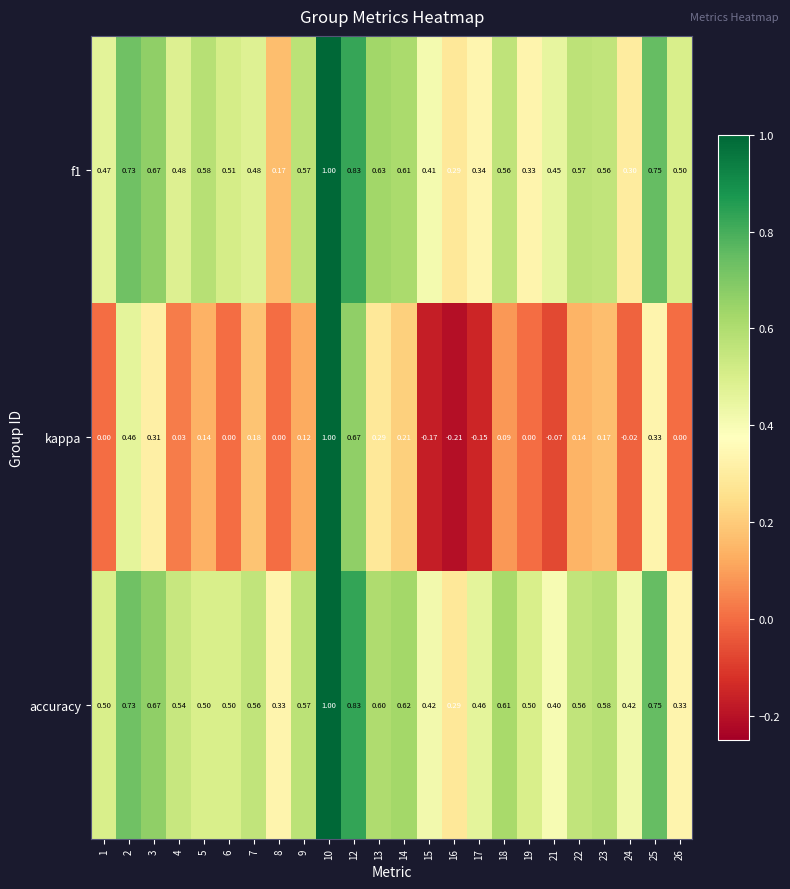

How many data points in kappa are less than 0?

5